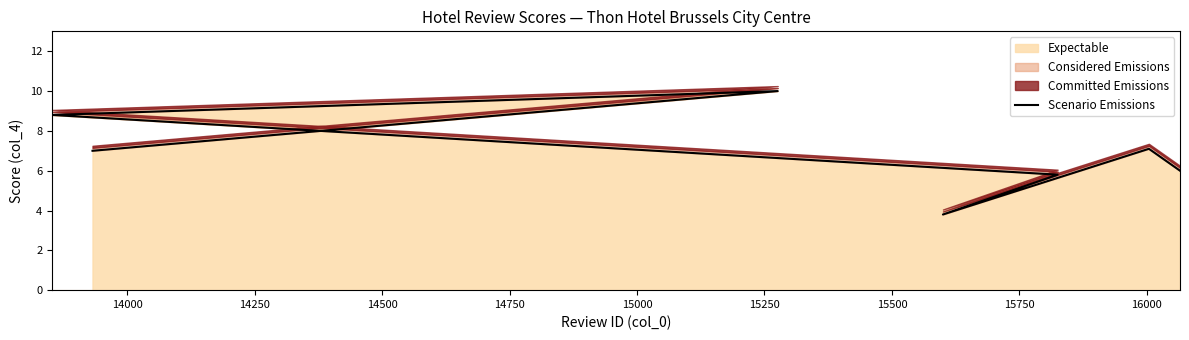

What is the lowest value of the Expectable series?

3.8